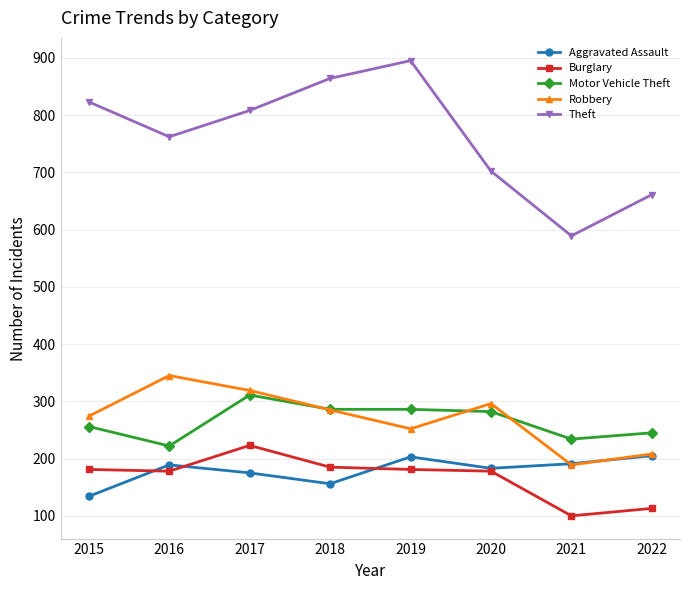

Between which two adjacent categories do Robbery and Aggravated Assault first intersect?

2020 and 2021